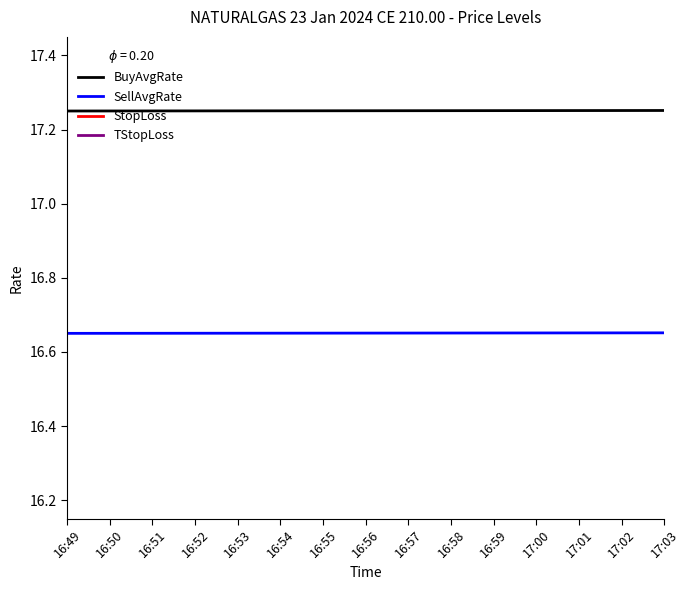

True or false: SellAvgRate and BuyAvgRate cross at least once.

False